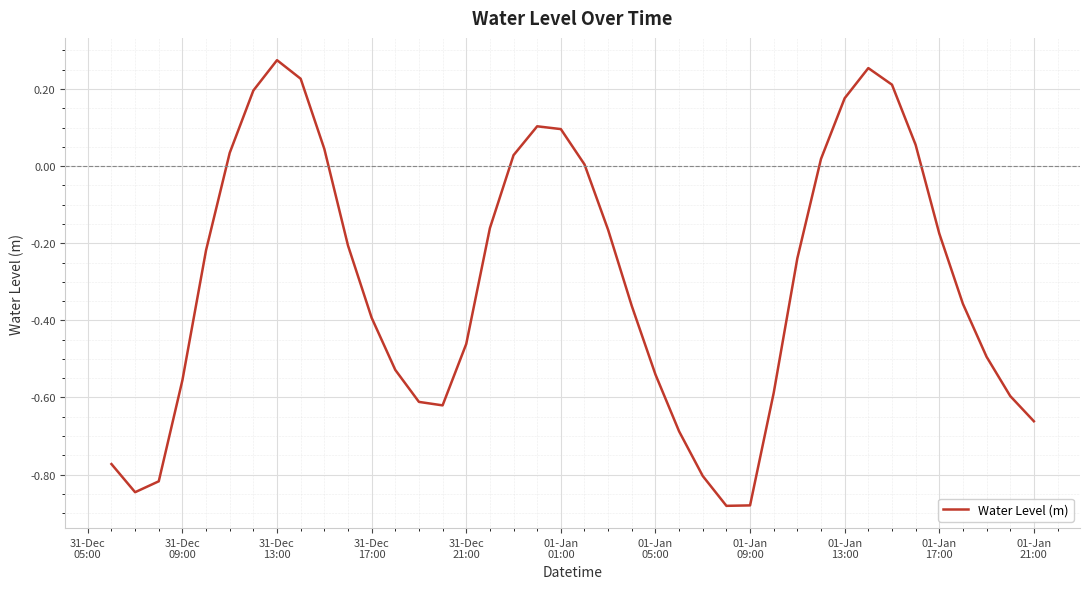

What is the difference between the maximum and minimum values?

1.2